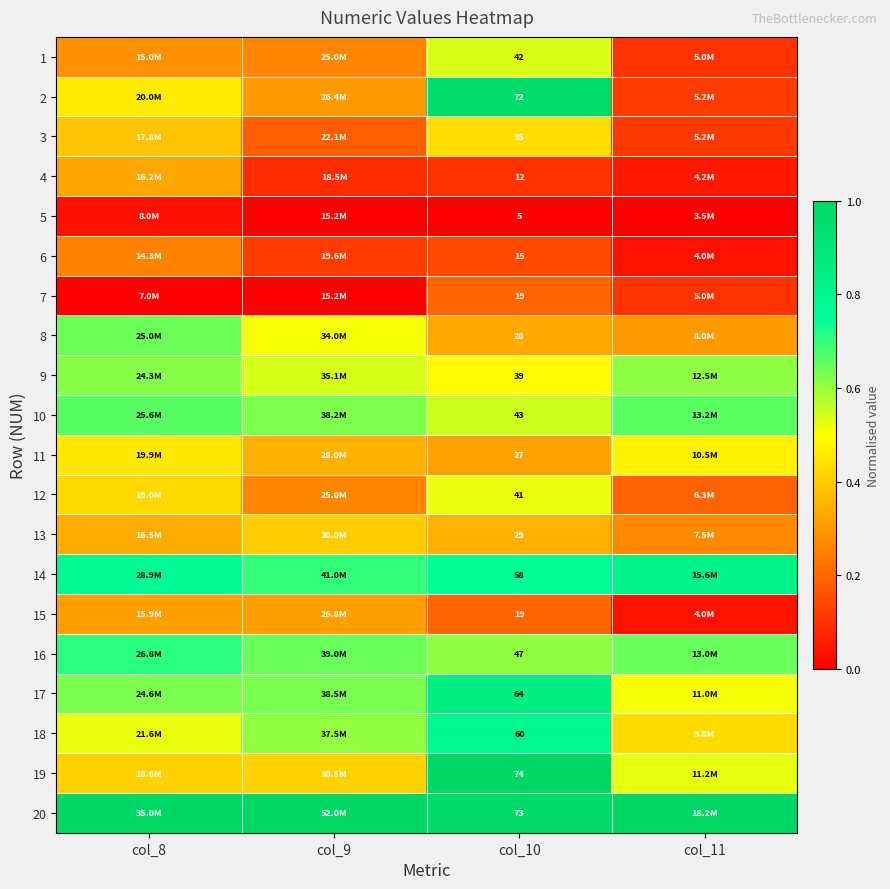

Is it true that 17 equals 0.4 at col_8?

False